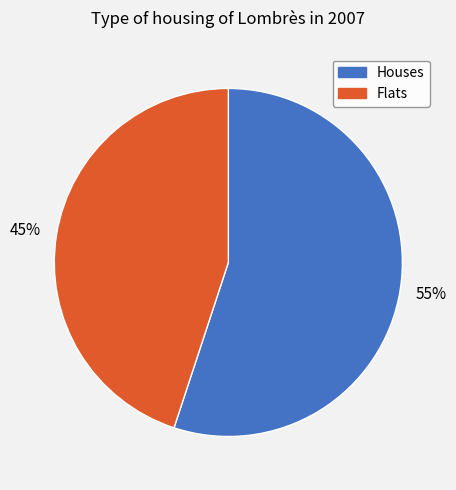

Does any single category account for the majority?

Yes